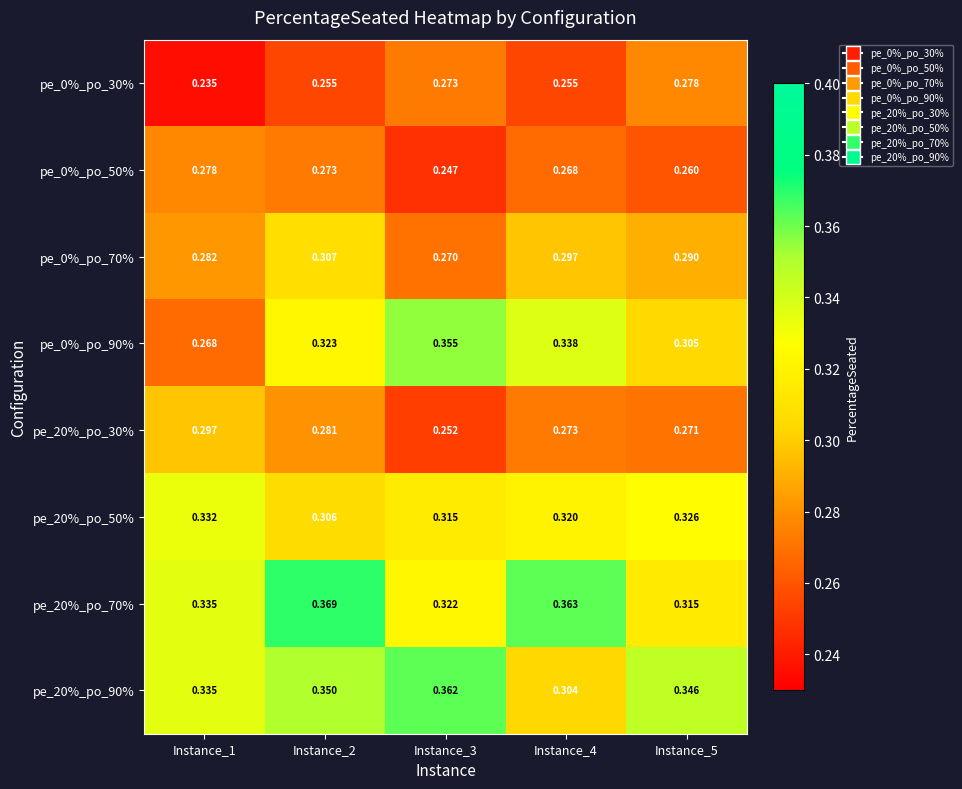

How many categories are shown in the chart?

5